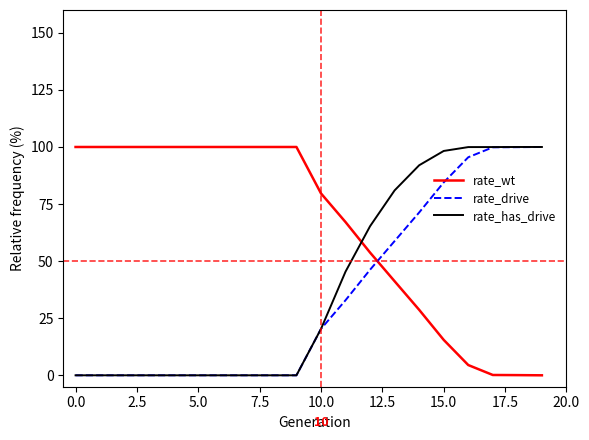

What is the average value of the rate_drive series?

35.5